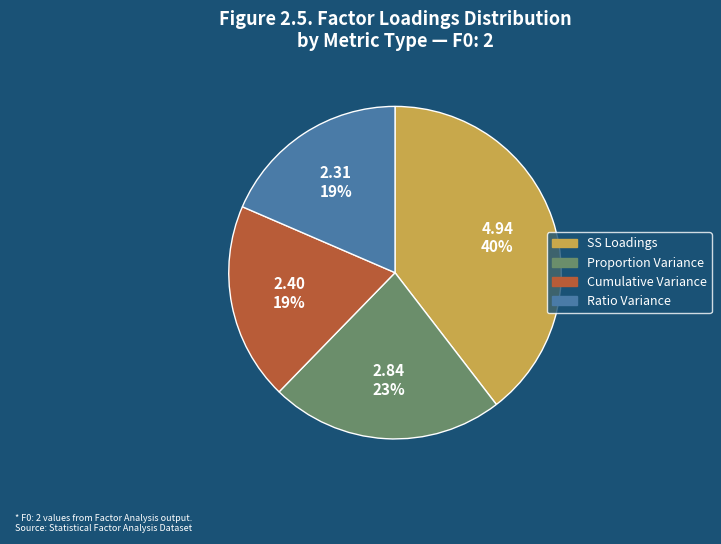

To the nearest percent, what is the difference between the largest and smallest slice percentages?

21%